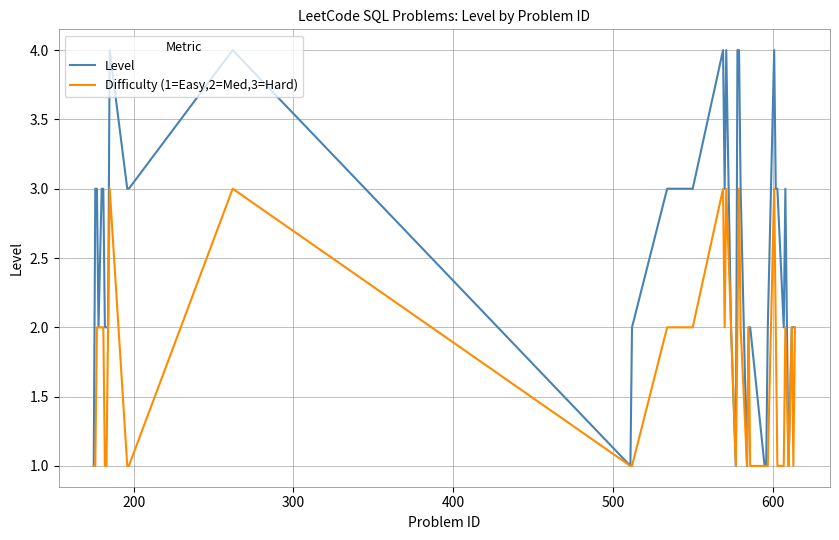

Which series has the largest range (max minus min)?

Level